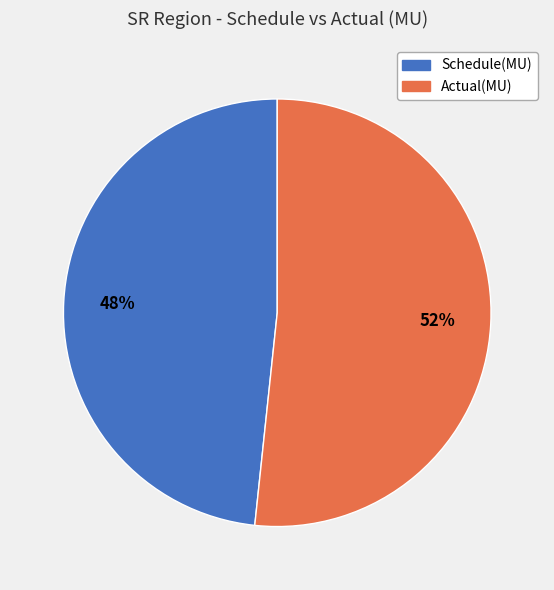

The Actual(MU) slice represents 52% of the pie. True or false?

True